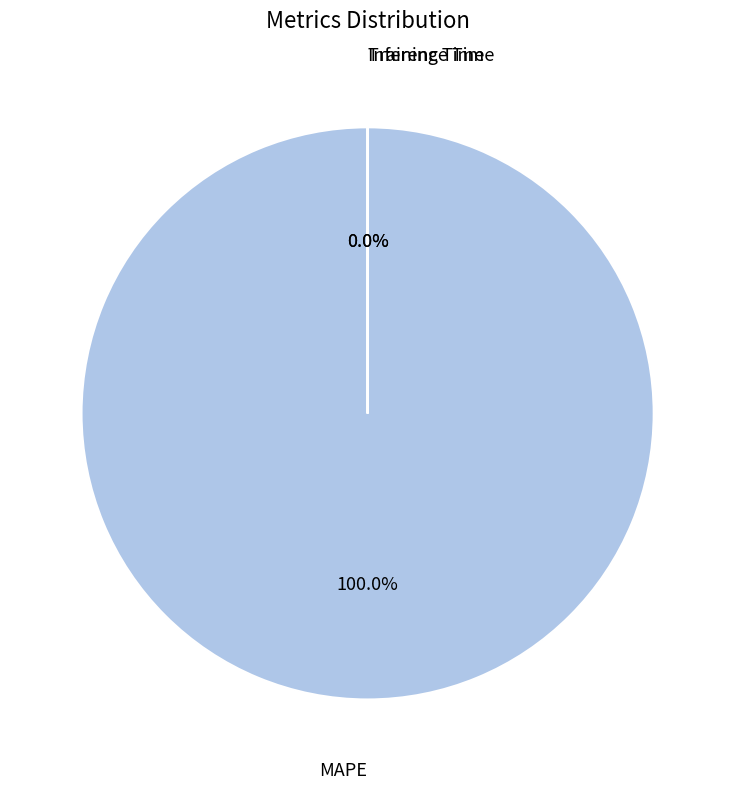

How many segments does this pie chart have?

3